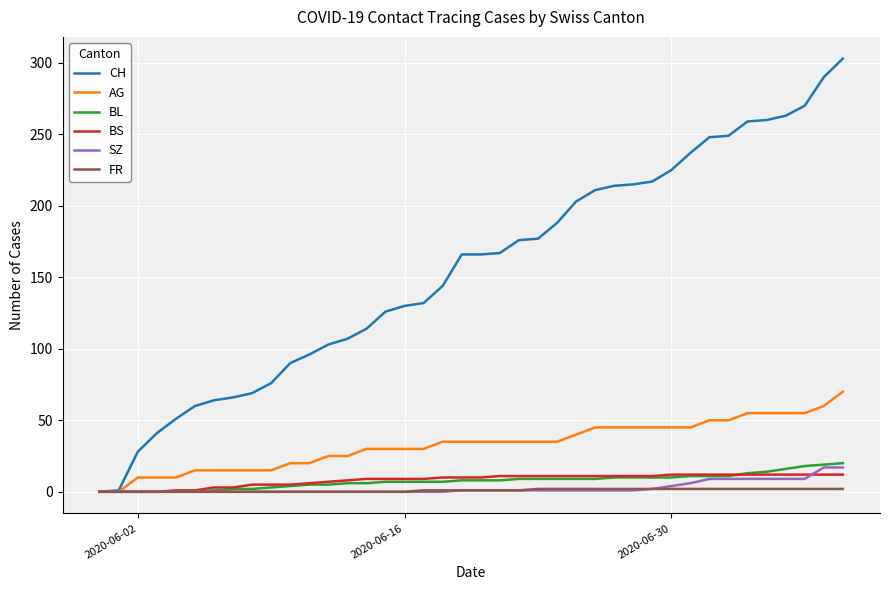

Which series has the largest total across all categories?

CH